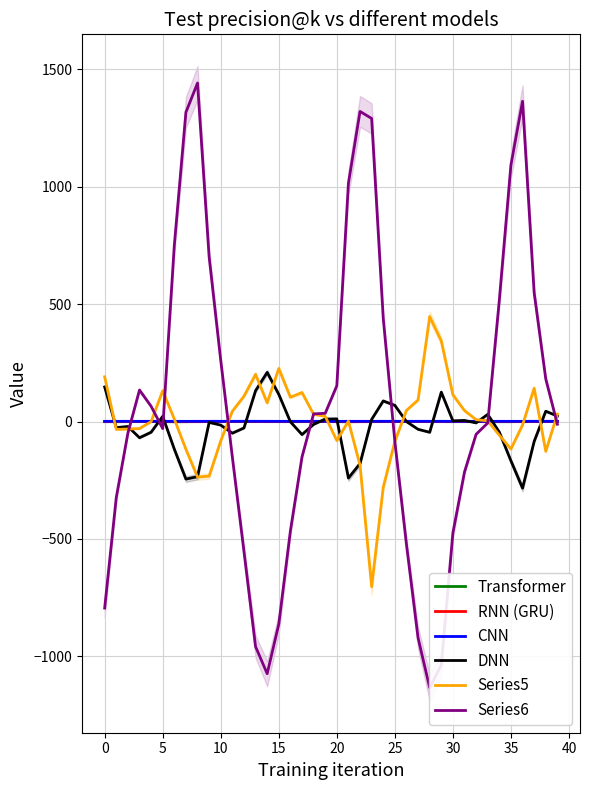

Rank the series by their maximum value, from lowest to highest.

RNN (GRU), Transformer, CNN, DNN, Series5, Series6